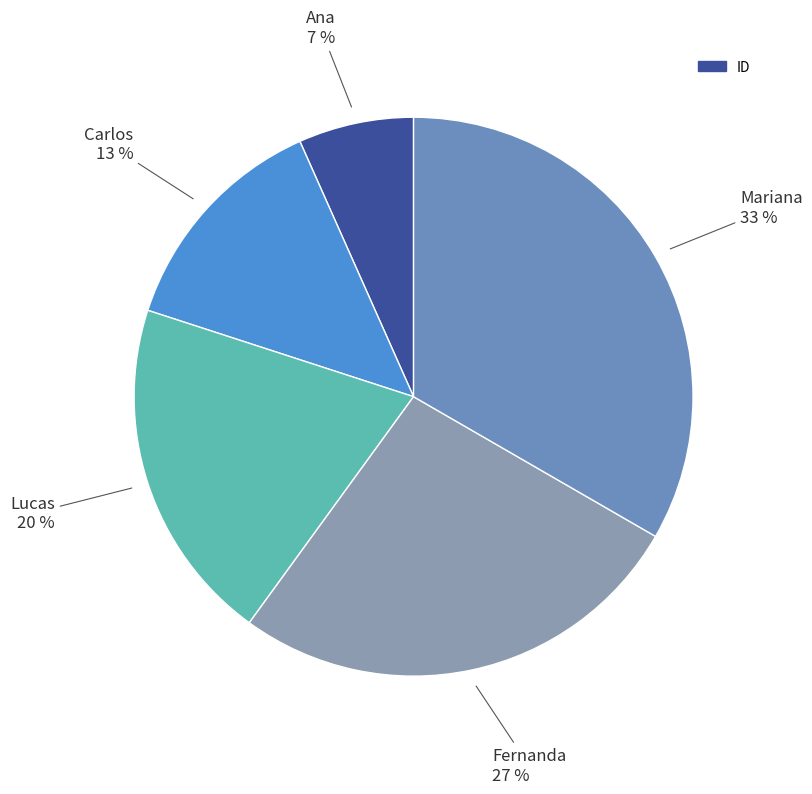

What is the largest slice in the pie chart?

Mariana